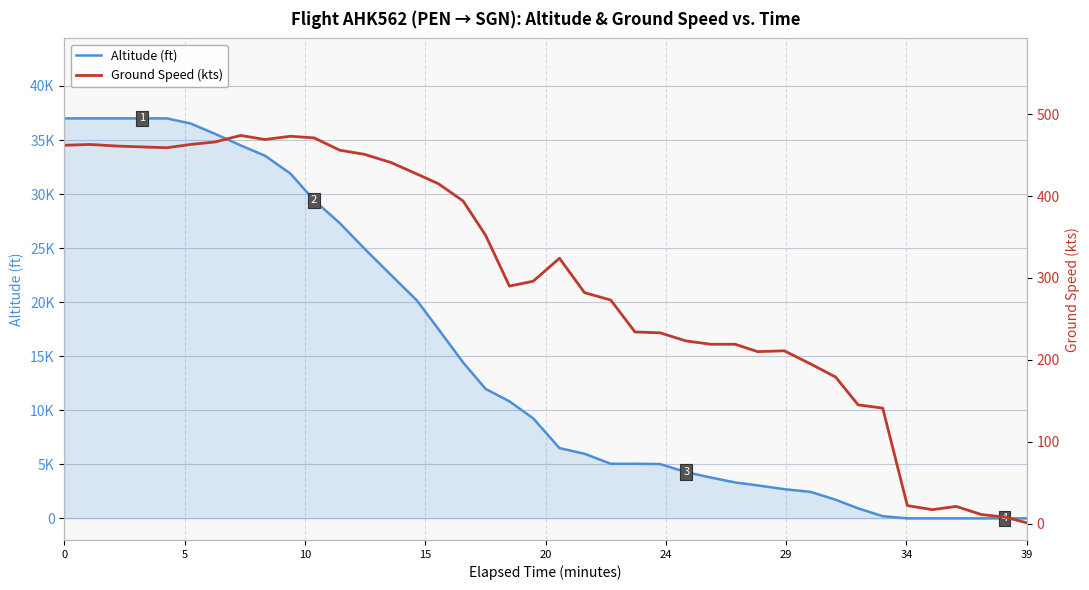

What is the label of the 11th point from the left?

10